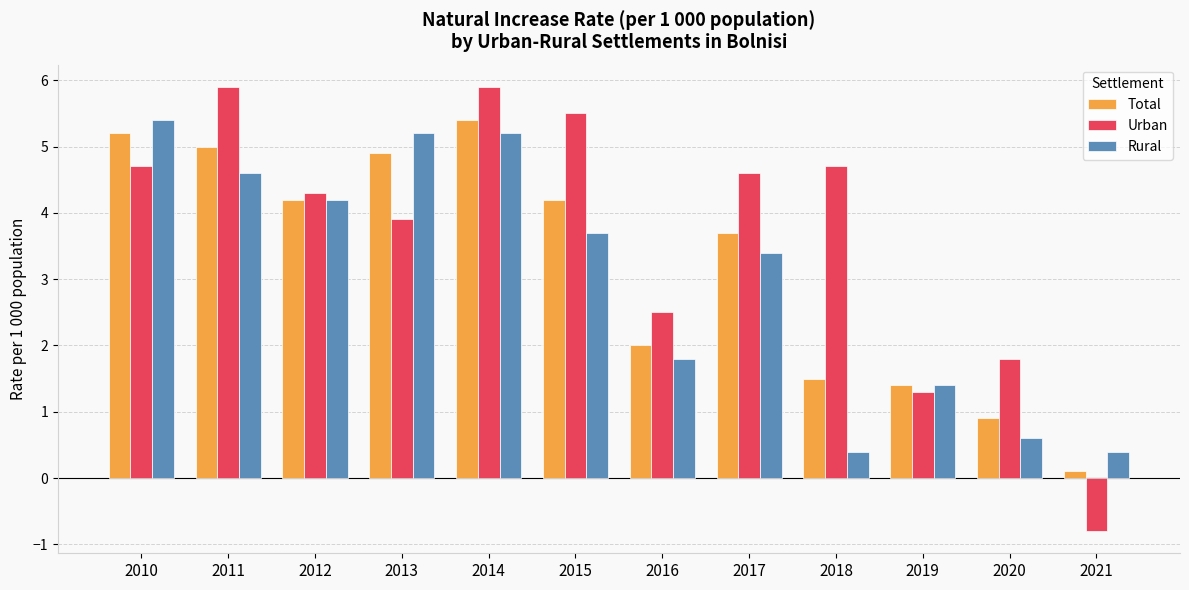

Reading left to right, transcribe all the data shown in this chart.

Total: 2010=5.2	2011=5.0	2012=4.2	2013=4.9	2014=5.4	2015=4.2	2016=2.0	2017=3.7	2018=1.5	2019=1.4	2020=0.9	2021=0.1
Urban: 2010=4.7	2011=5.9	2012=4.3	2013=3.9	2014=5.9	2015=5.5	2016=2.5	2017=4.6	2018=4.7	2019=1.3	2020=1.8	2021=-0.8
Rural: 2010=5.4	2011=4.6	2012=4.2	2013=5.2	2014=5.2	2015=3.7	2016=1.8	2017=3.4	2018=0.4	2019=1.4	2020=0.6	2021=0.4